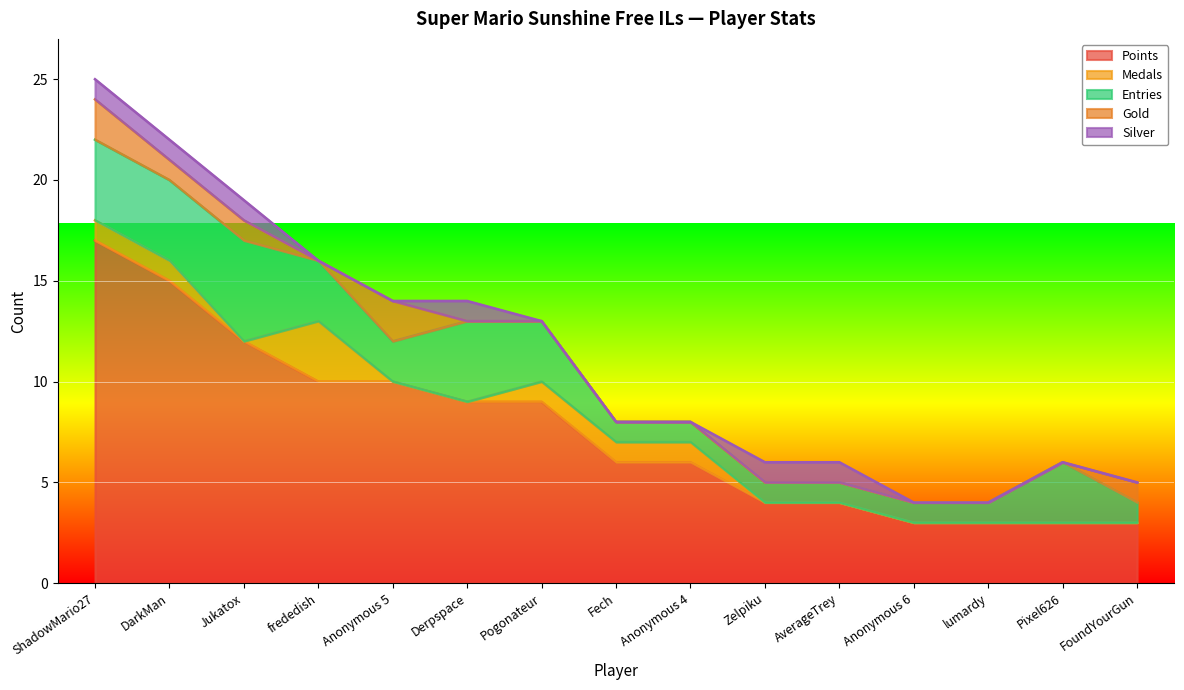

Rank the categories by Gold value from highest to lowest.

ShadowMario27, Anonymous 5, DarkMan, Jukatox, FoundYourGun, frededish, Derpspace, Pogonateur, Fech, Anonymous 4, Zelpiku, AverageTrey, Anonymous 6, lumardy, Pixel626